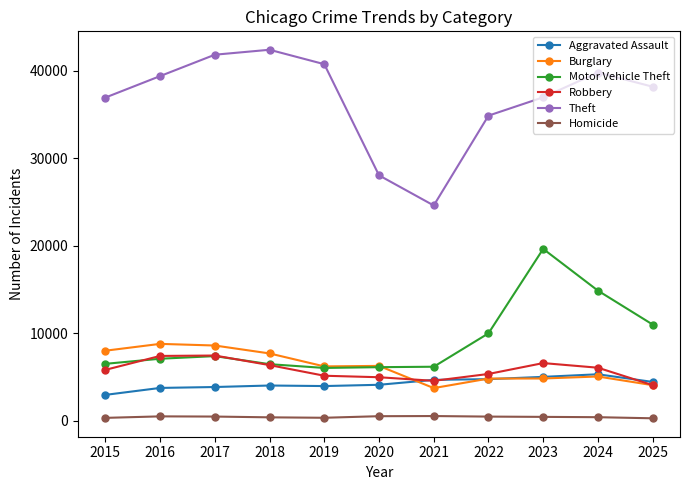

True or false: Homicide and Theft cross at least once.

False